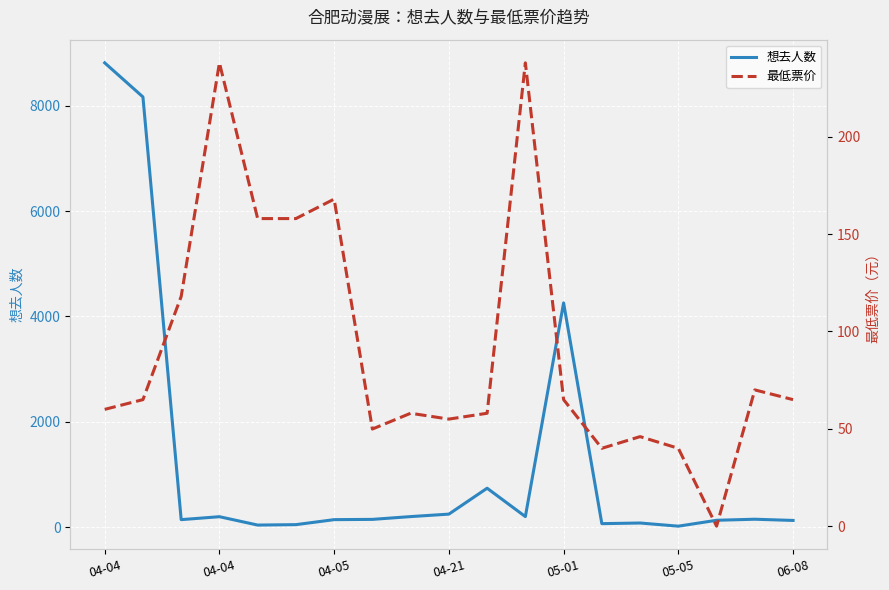

True or false: 最低票价 has more than 1 interior local peaks.

True